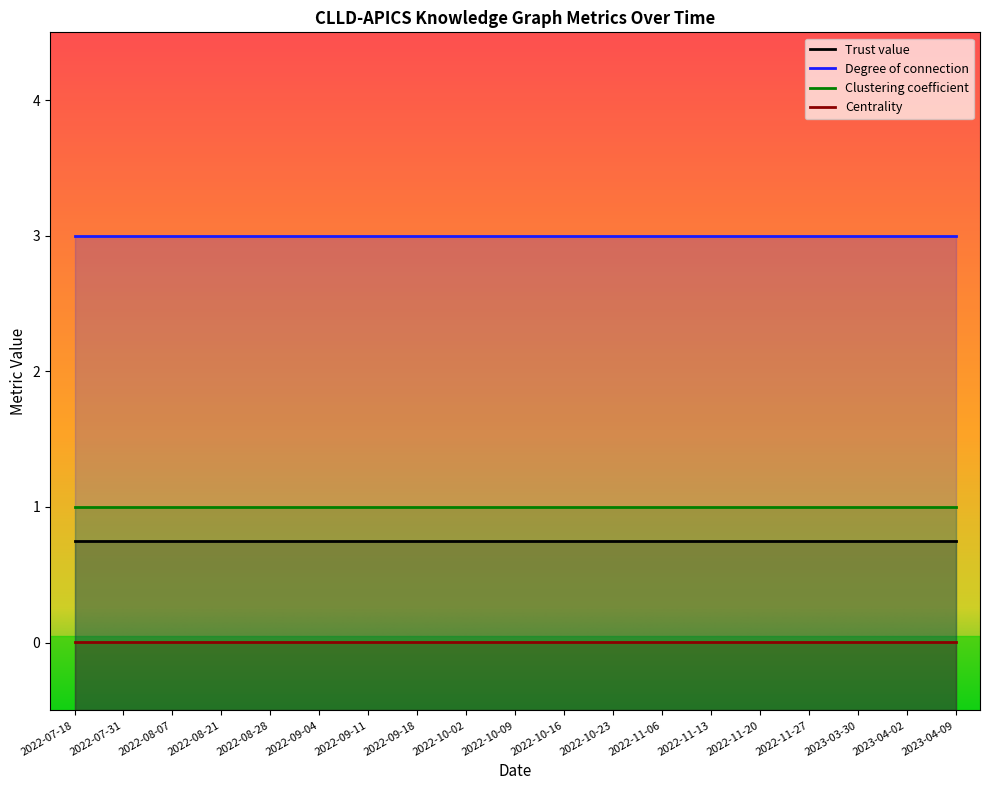

Which category has the highest value in the Degree of connection series?

2022-07-18